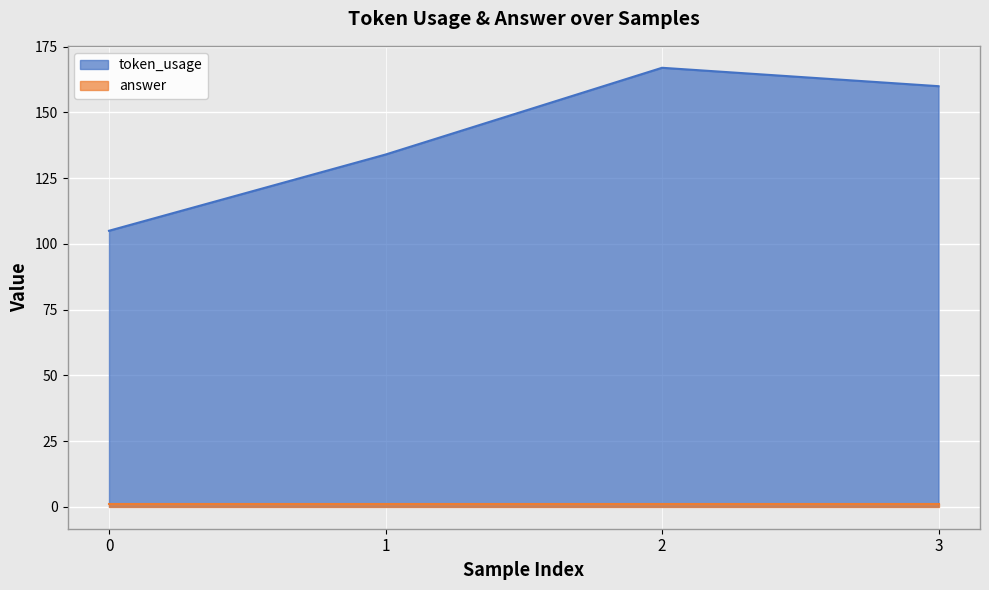

List the labels in order of value, smallest first.

0, 1, 3, 2